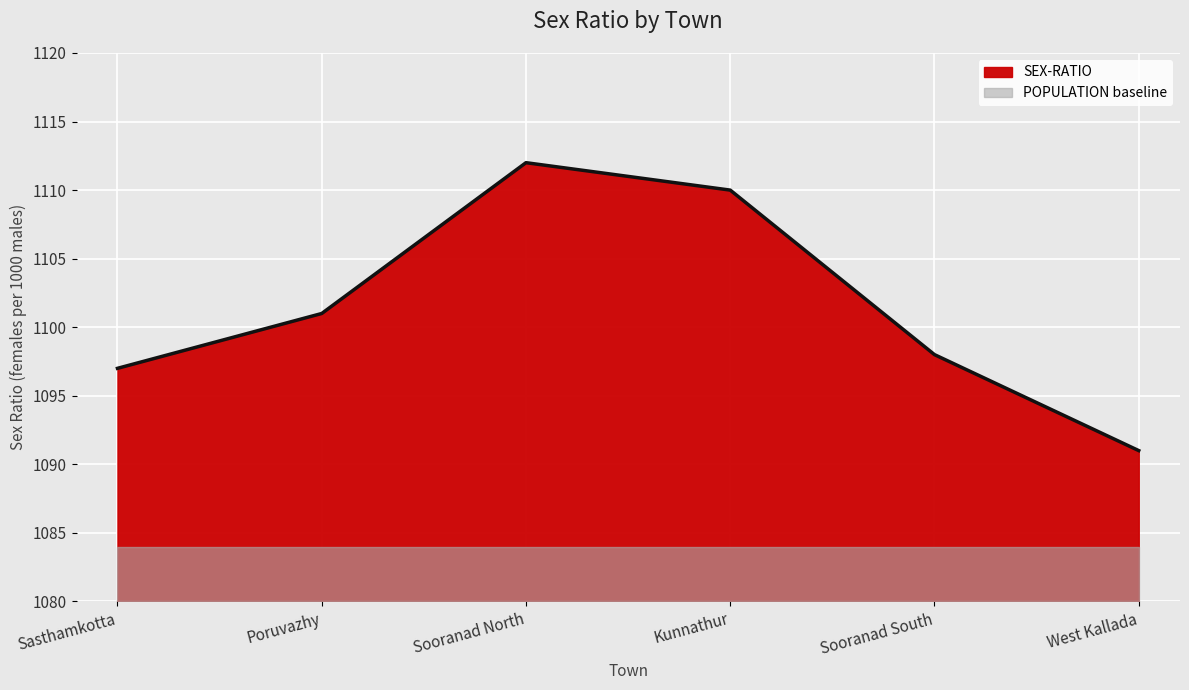

List the labels in order of value, largest first.

Sooranad North, Kunnathur, Poruvazhy, Sooranad South, Sasthamkotta, West Kallada